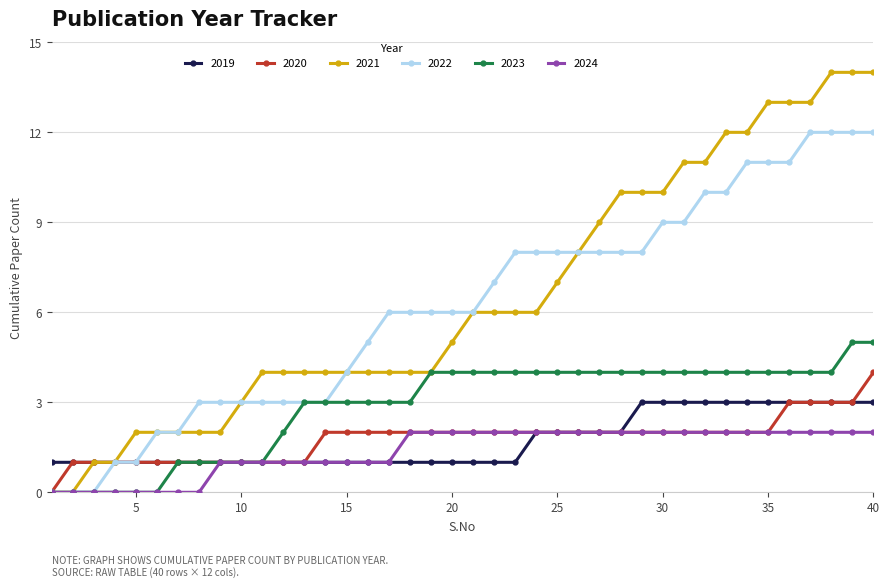

What is the greatest value displayed?

14